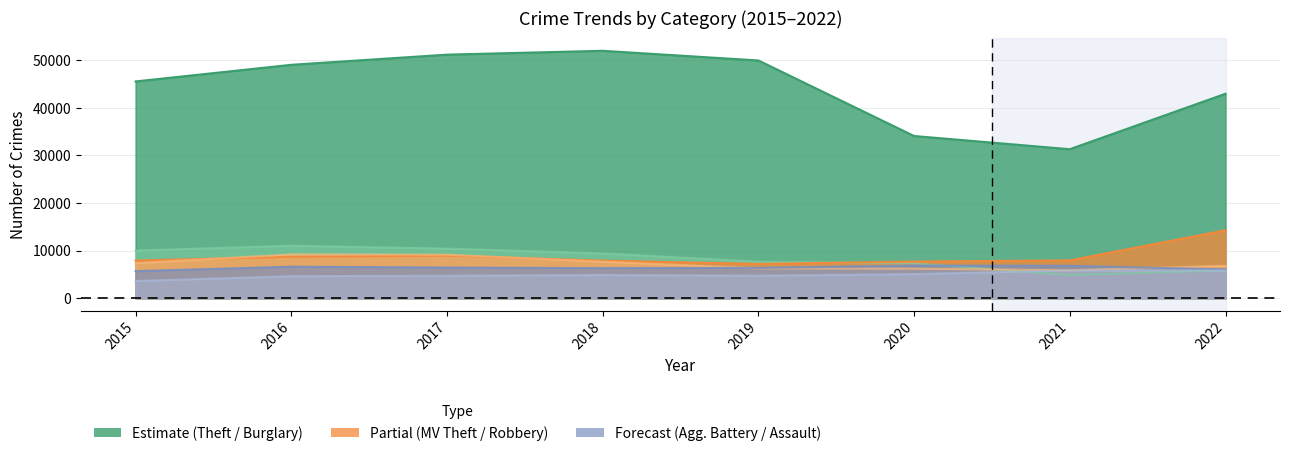

True or false: Robbery and Aggravated Assault cross at least once.

False